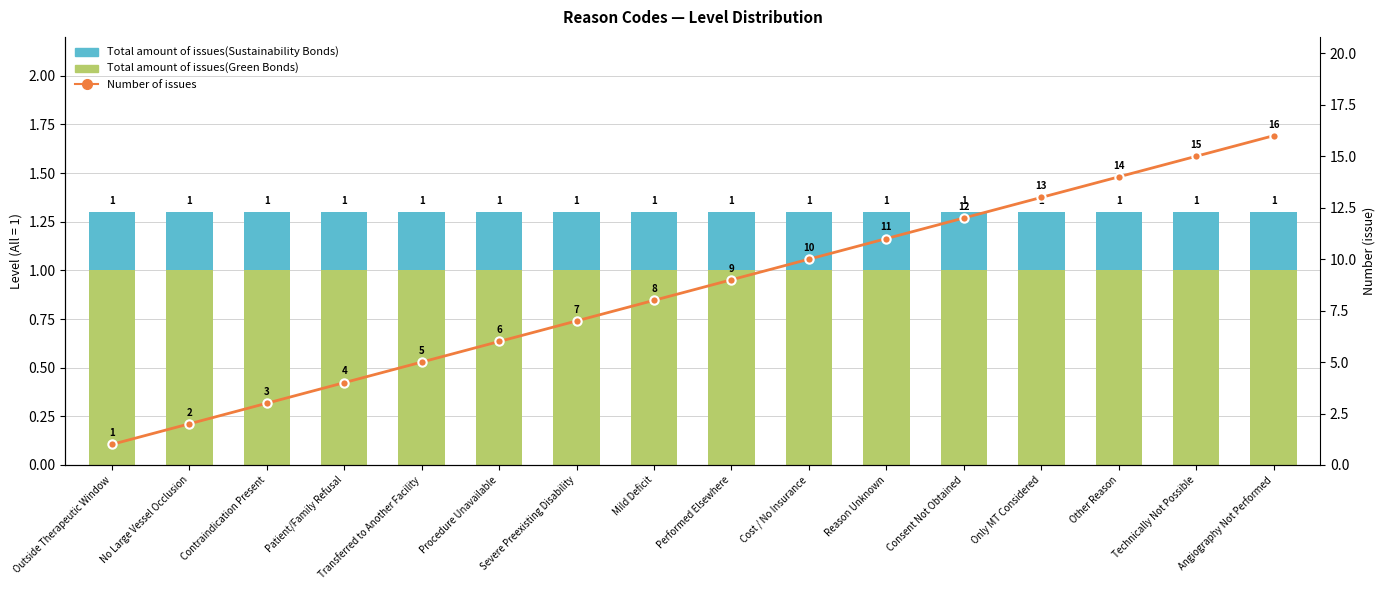

What is the smallest value displayed?

0.3